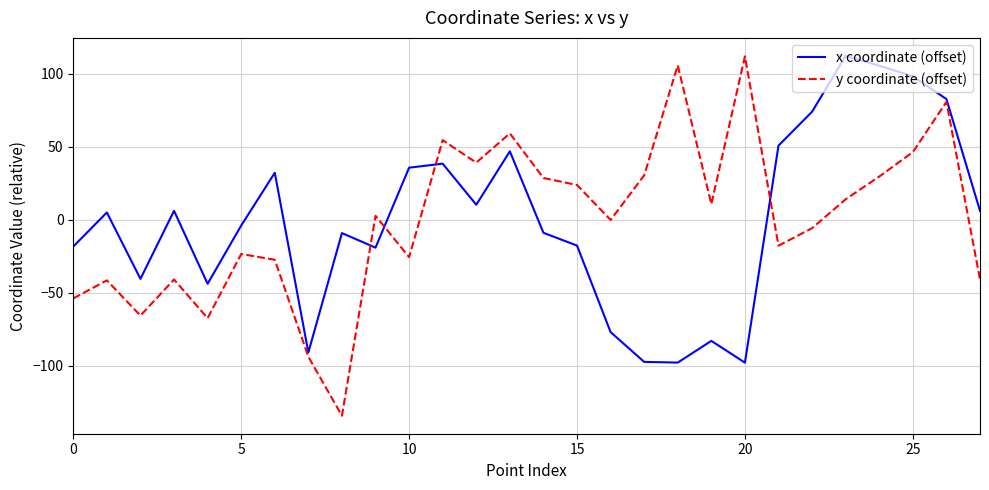

What is the minimum value shown in the chart?

-134.1